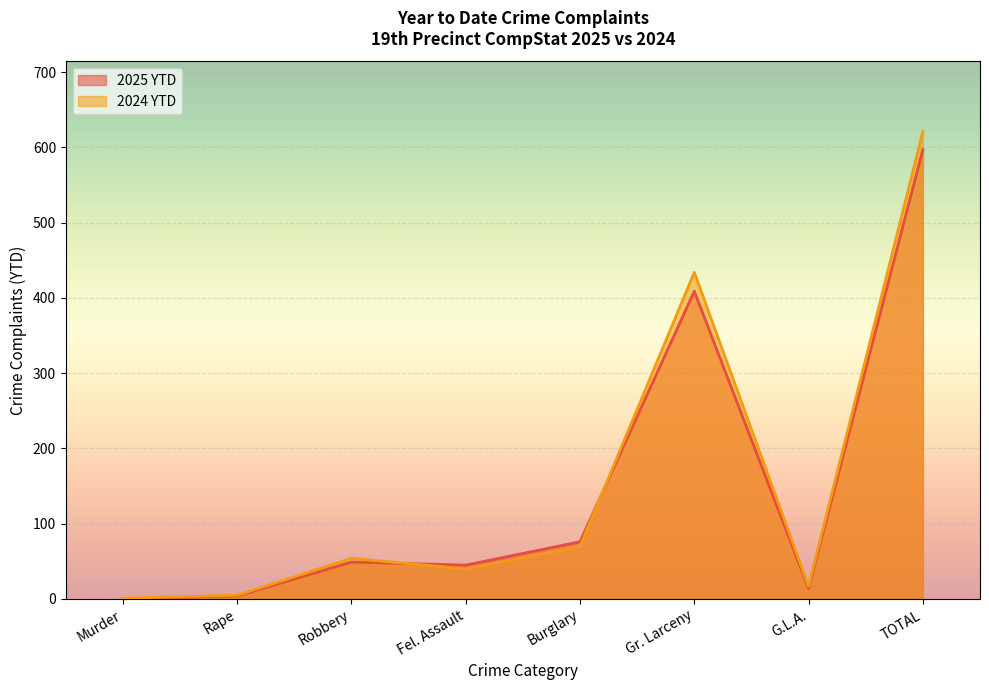

Between which two adjacent categories do 2025 YTD and 2024 YTD first intersect?

Robbery and Fel. Assault